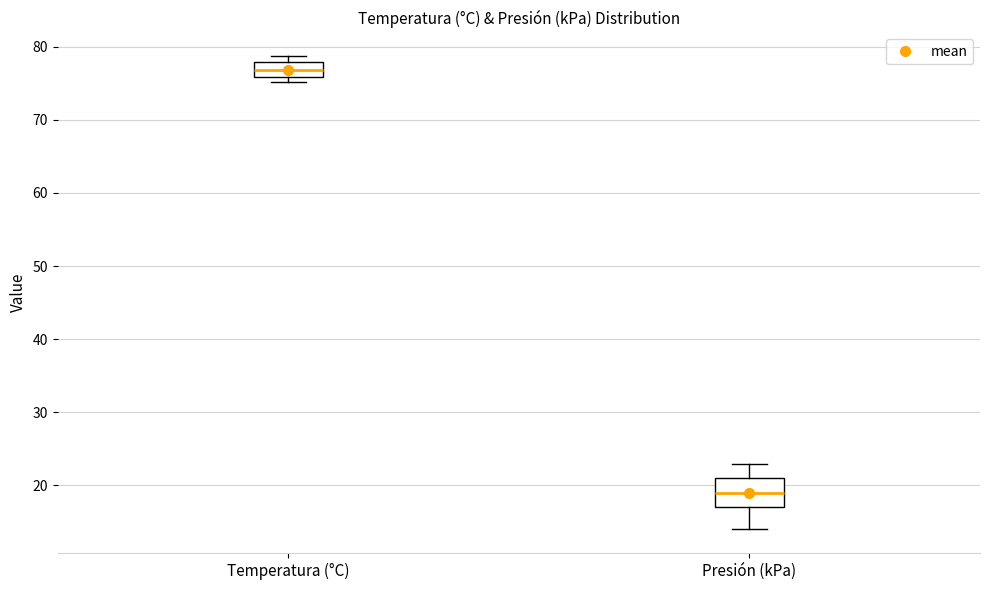

Where is the upper edge of the box for Temperatura (°C) on the y-axis? The values are not printed on the chart, so give them approximately, as read against the axis.

78